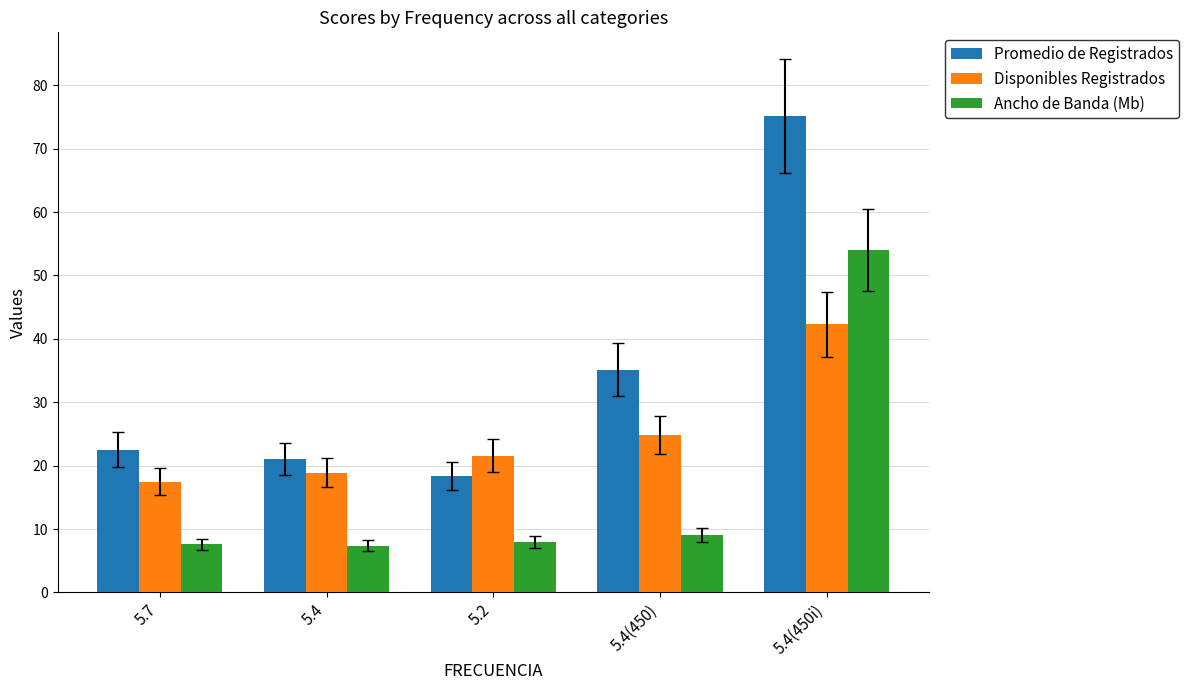

What is the value of the Promedio de Registrados bar at the 4th from the left?

35.1